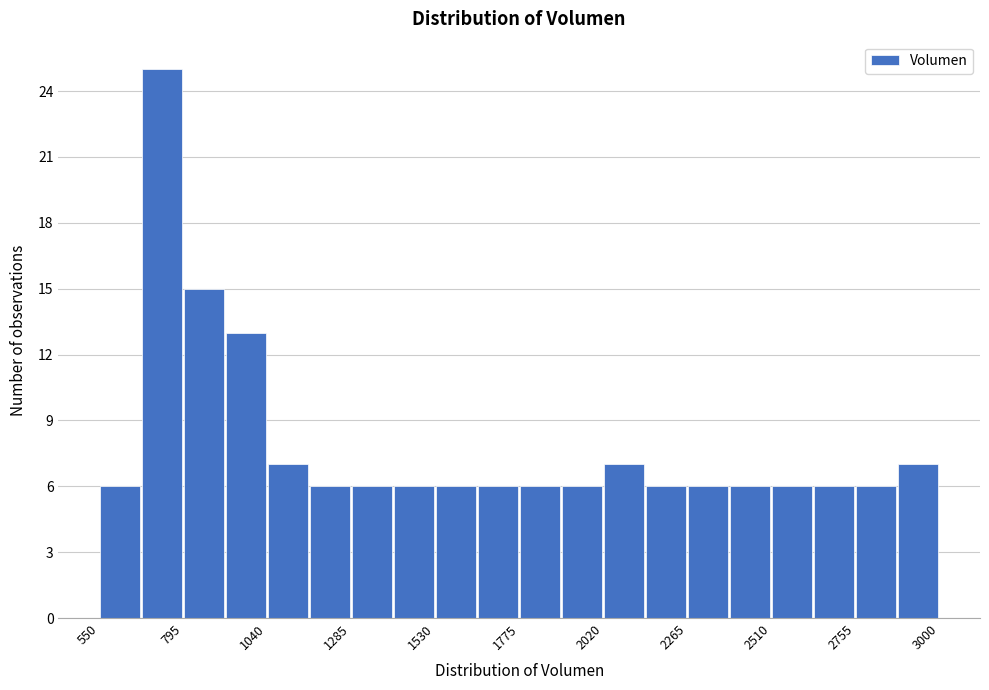

Read against the x-axis, roughly where is the centre of the tallest bar?

750